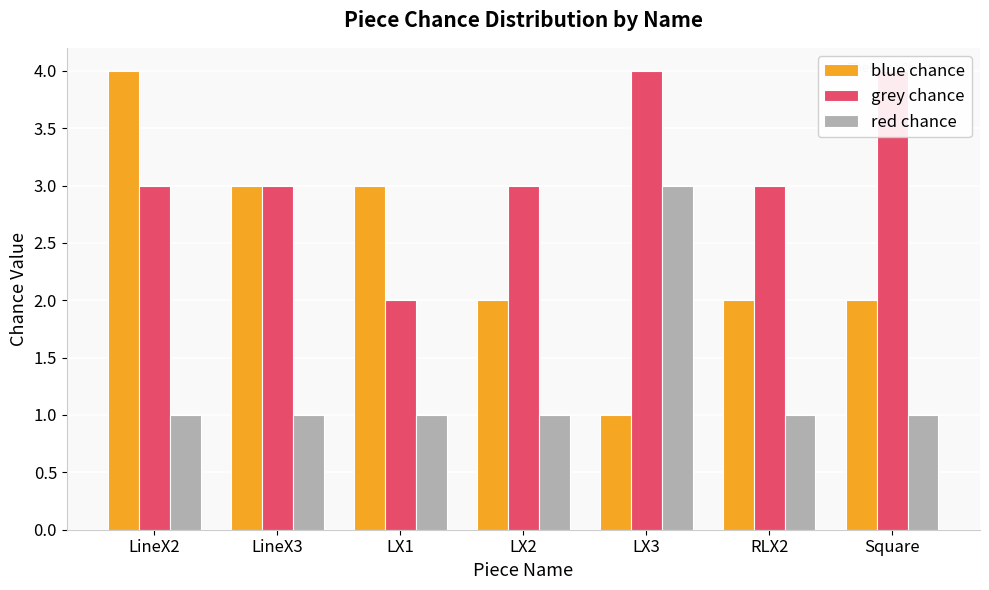

Does the chart contain stacked bars?

No